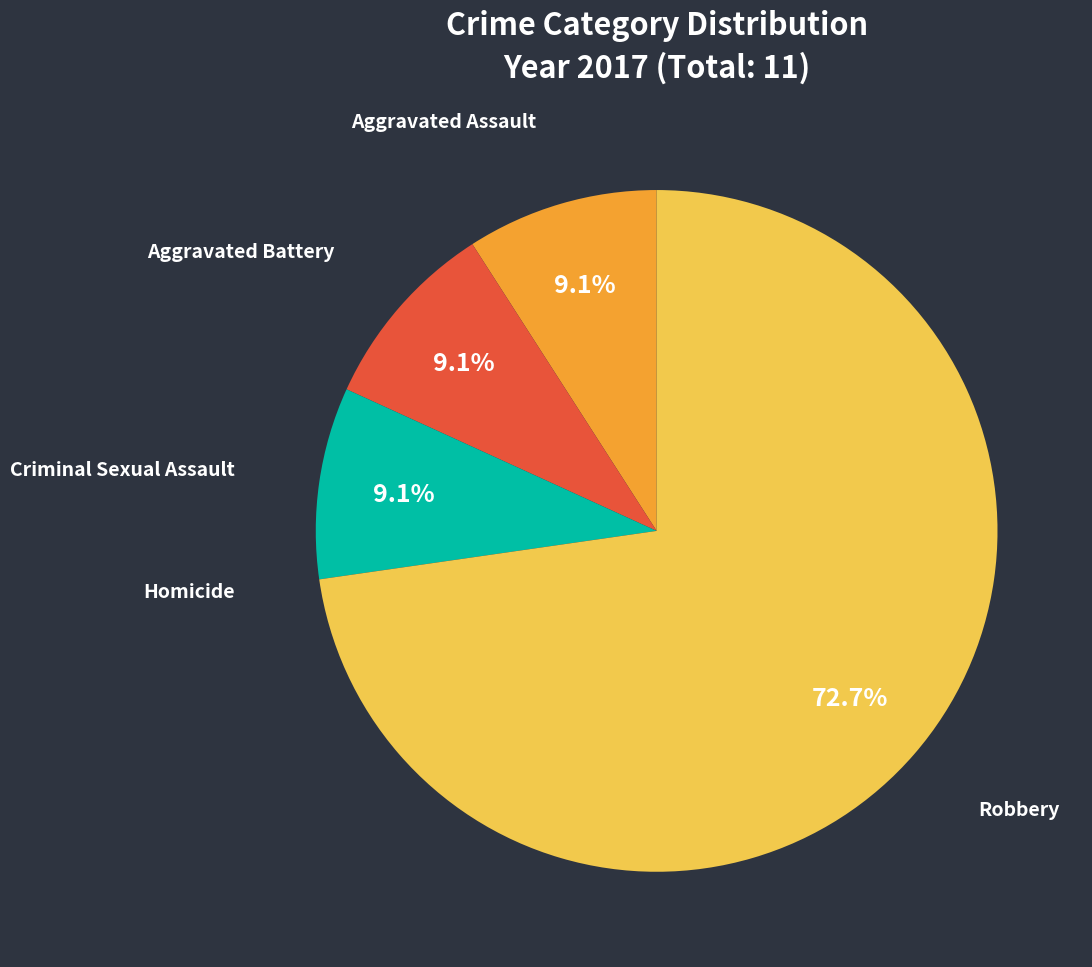

Is there a majority slice in this chart?

Yes